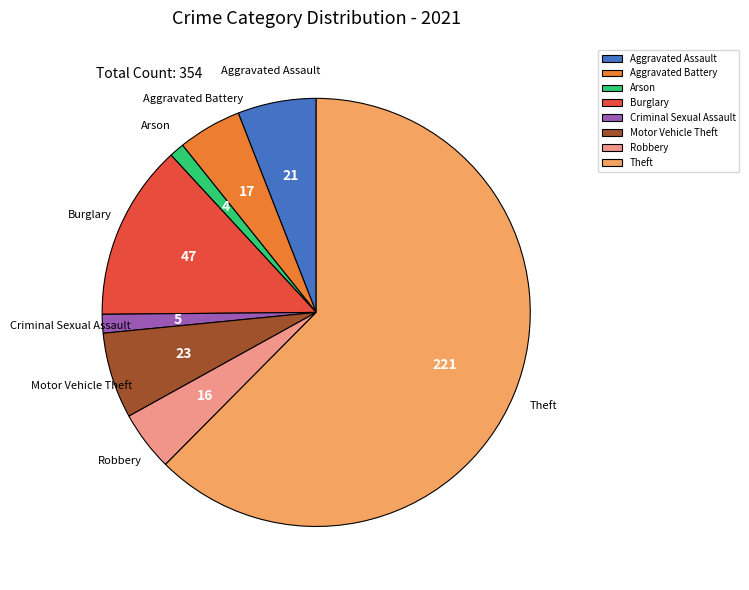

Is the sum of Burglary and Criminal Sexual Assault greater than half?

No